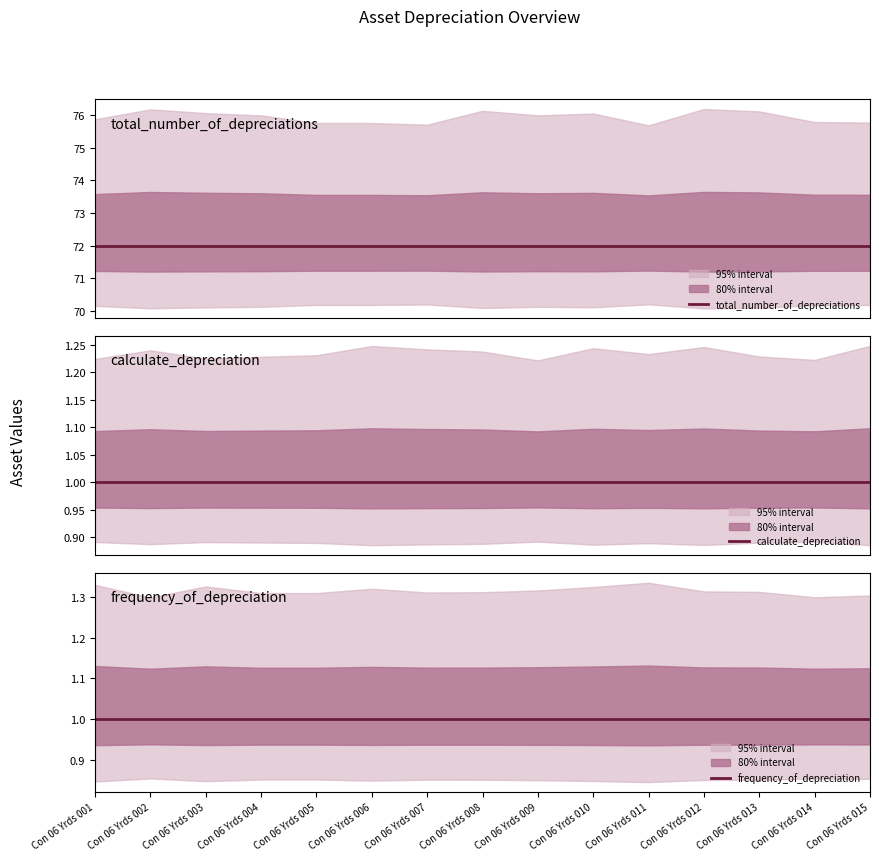

True or false: total_number_of_depreciations has a value of 72 at Con 06 Yrds 007.

True